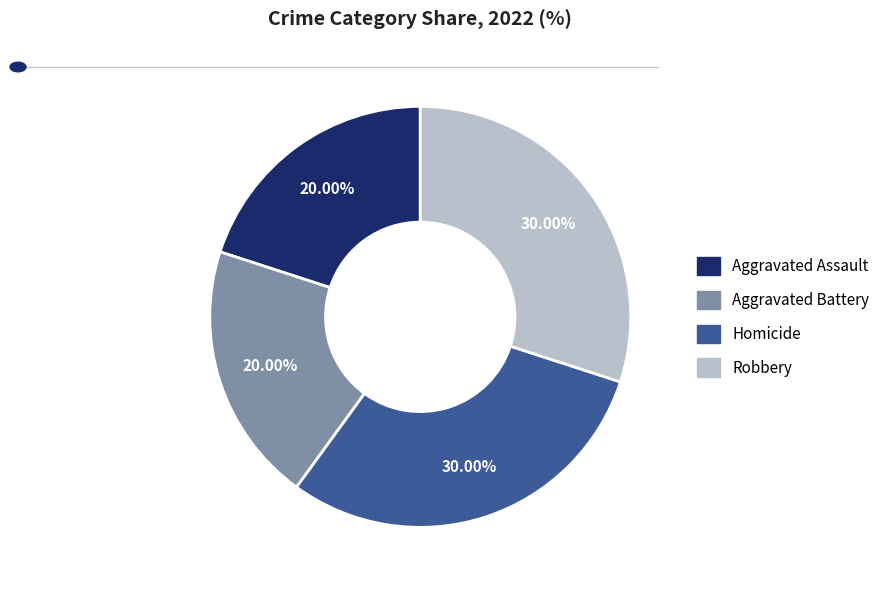

Is there a majority slice in this chart?

No